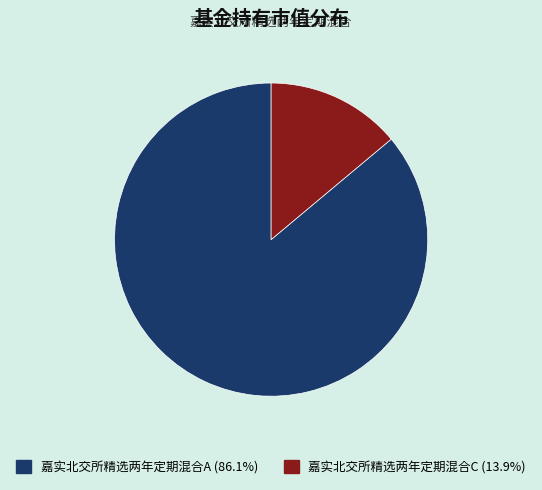

Rank the categories by value from lowest to highest.

嘉实北交所精选两年定期混合C, 嘉实北交所精选两年定期混合A